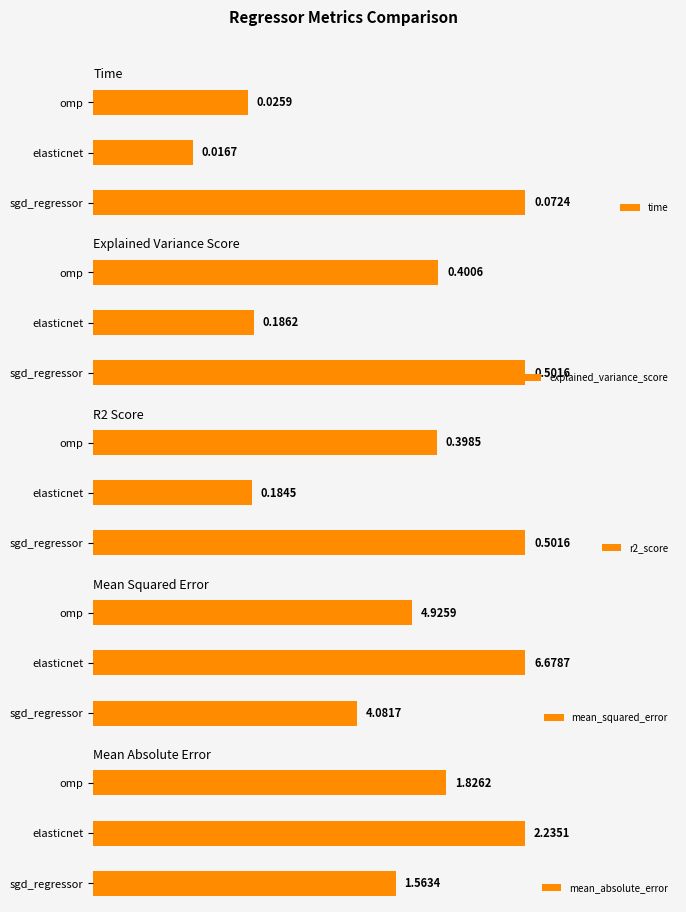

Which category has the highest value in the explained_variance_score series?

sgd_regressor